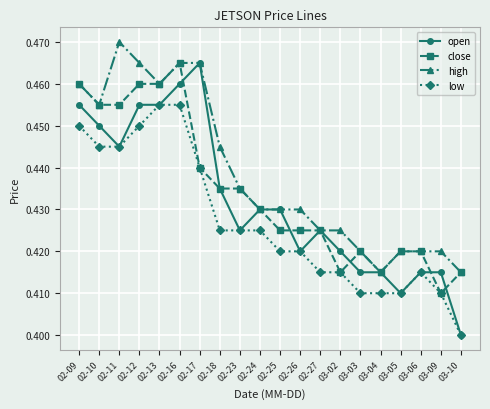

Rank the series by their average value, from lowest to highest.

low, open, close, high